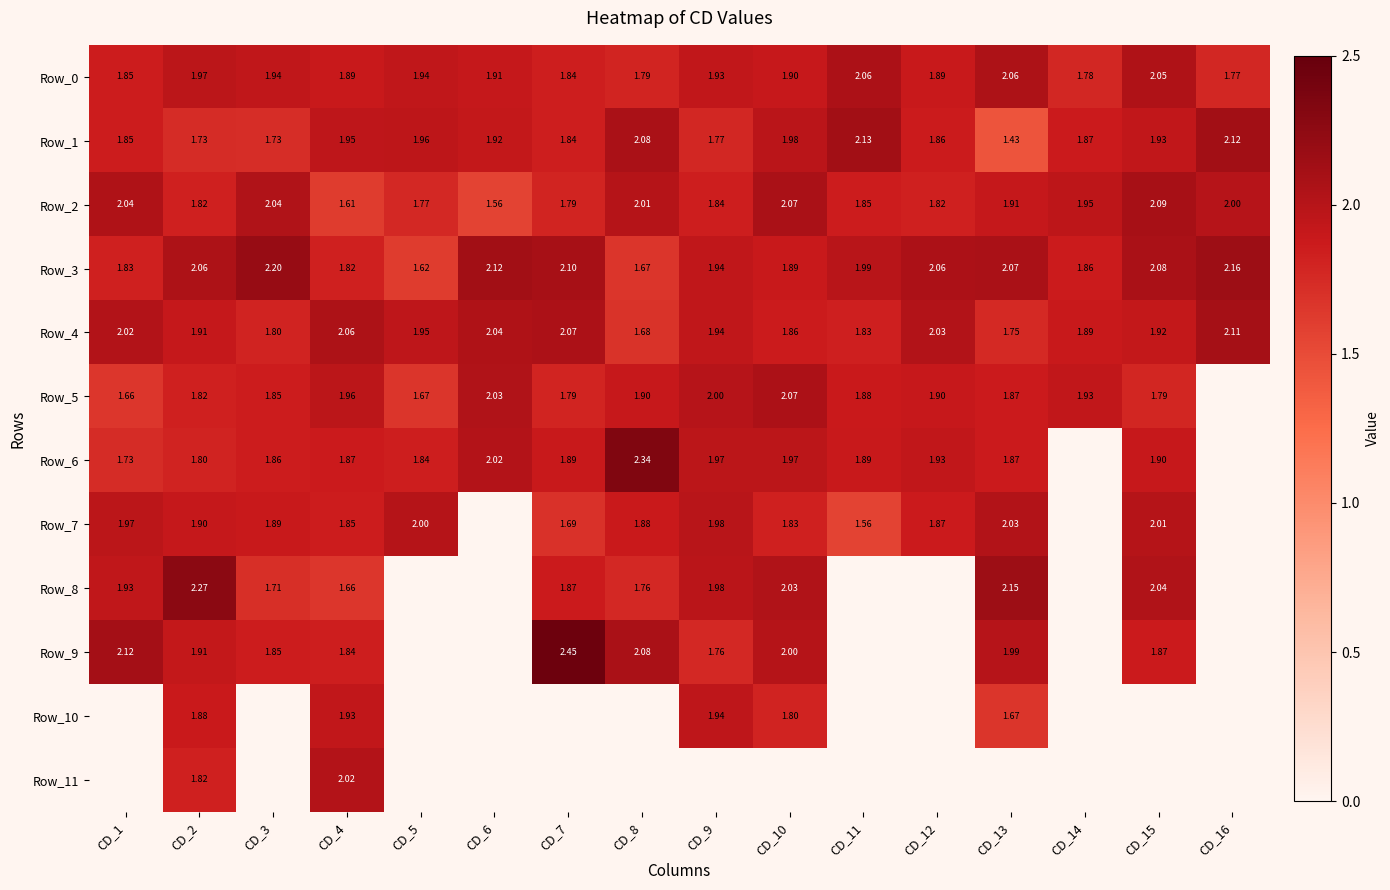

The Row_10 series shows 1.9 at CD_9. True or false?

True